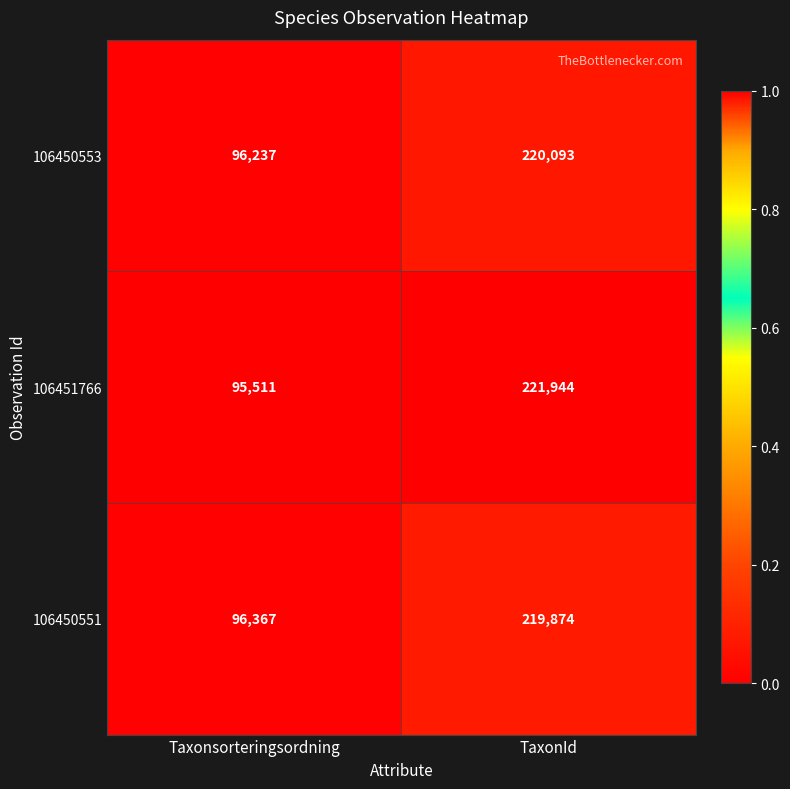

Reading left to right, what are all the values shown in this chart?

106450553: Taxonsorteringsordning=96237	TaxonId=220093
106451766: Taxonsorteringsordning=95511	TaxonId=221944
106450551: Taxonsorteringsordning=96367	TaxonId=219874